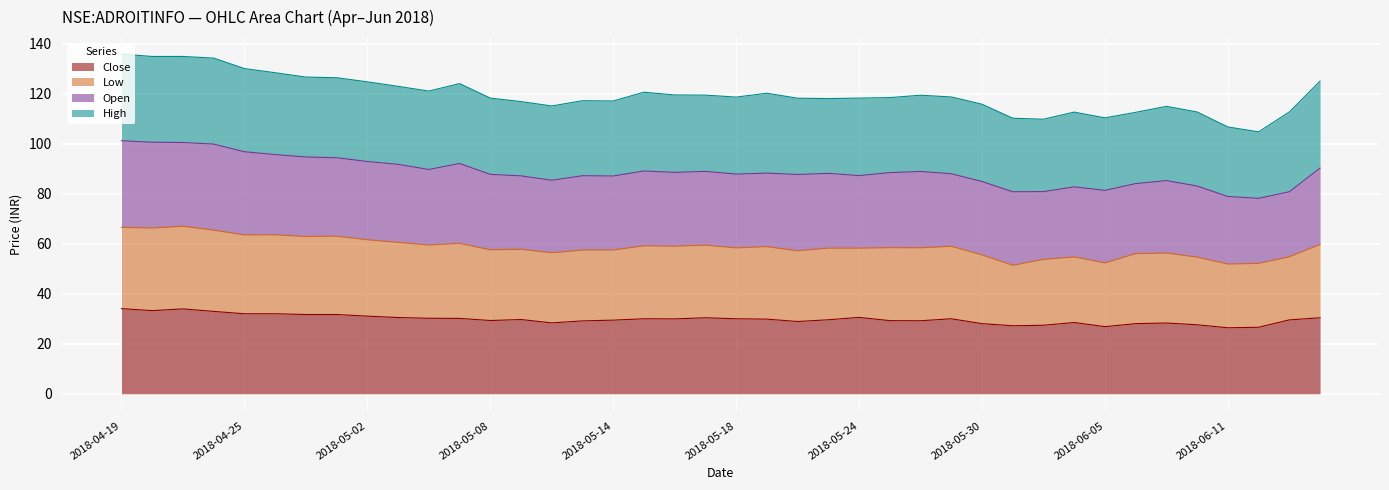

The Close series shows 15.8 at 2018-05-30. True or false?

False